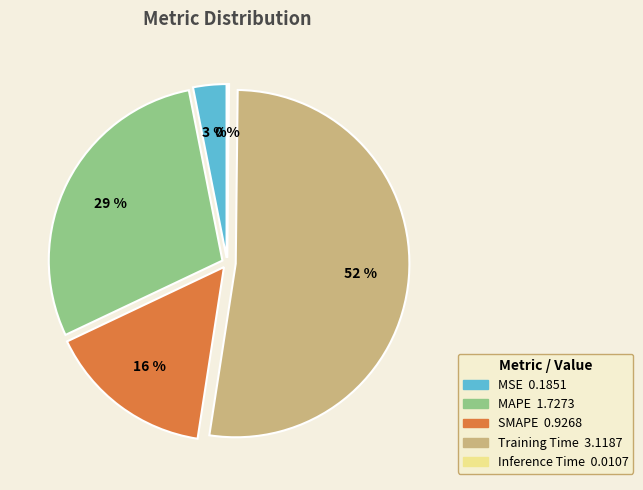

Is there any slice that represents more than half of the pie?

Yes